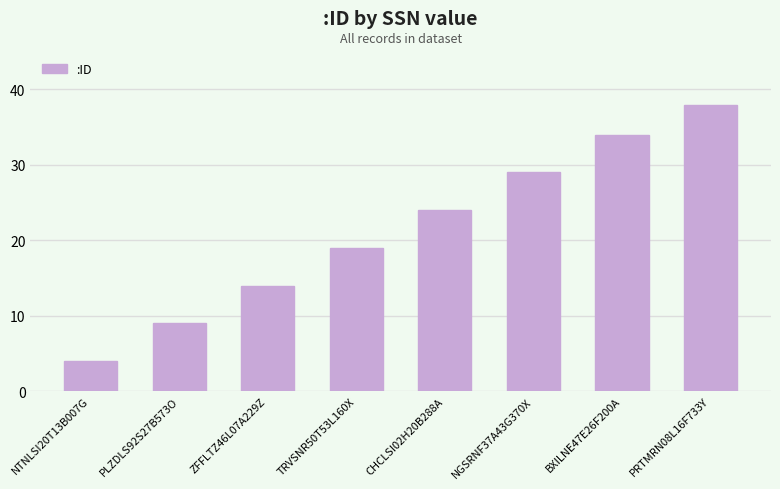

Does the chart contain stacked bars?

No